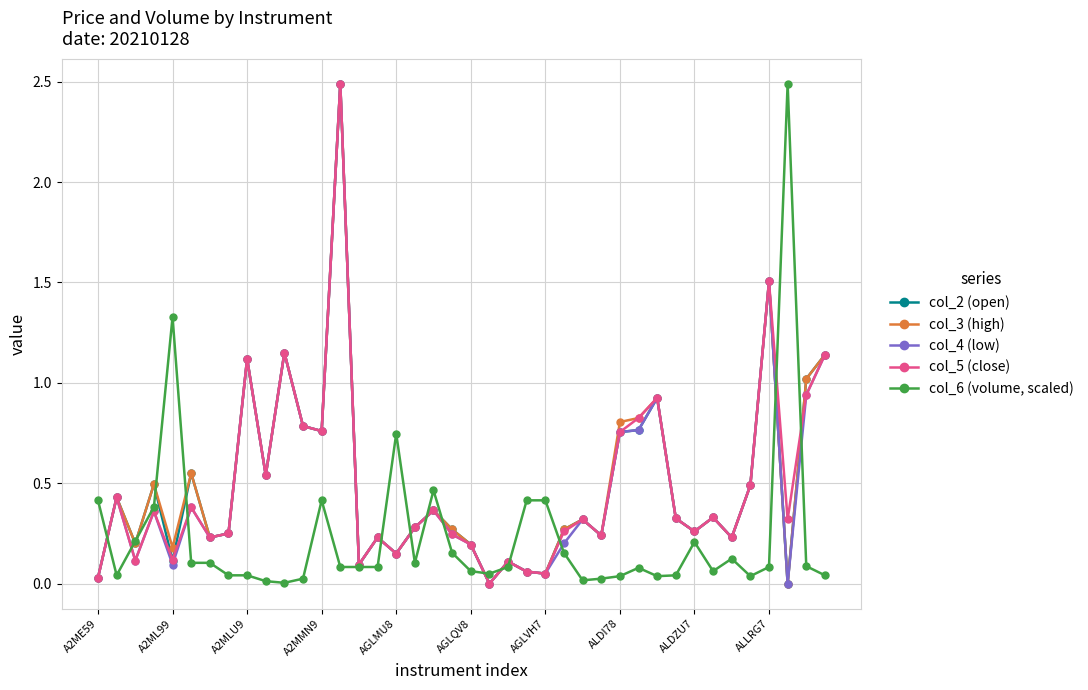

True or false: col_3 (high) and col_6 (volume, scaled) cross at least once.

True